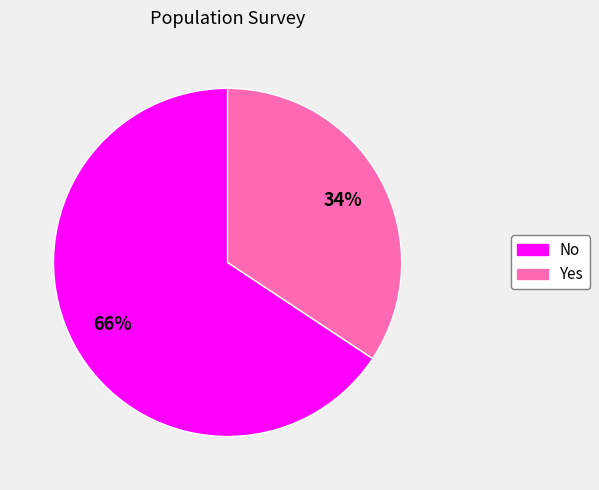

To the nearest percent, what portion does Yes represent?

34%